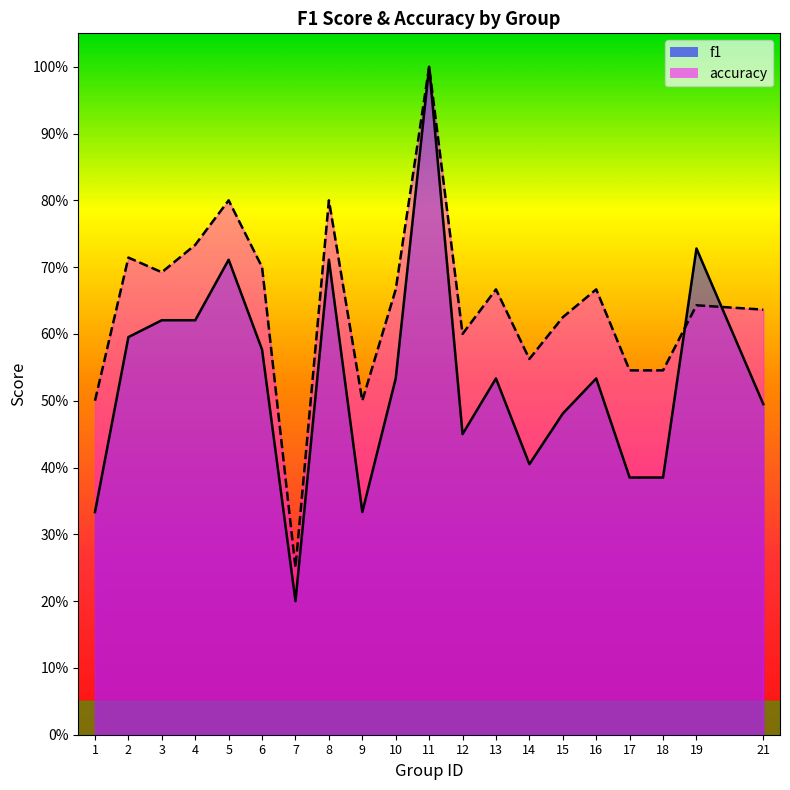

At which label does accuracy reach its peak?

11